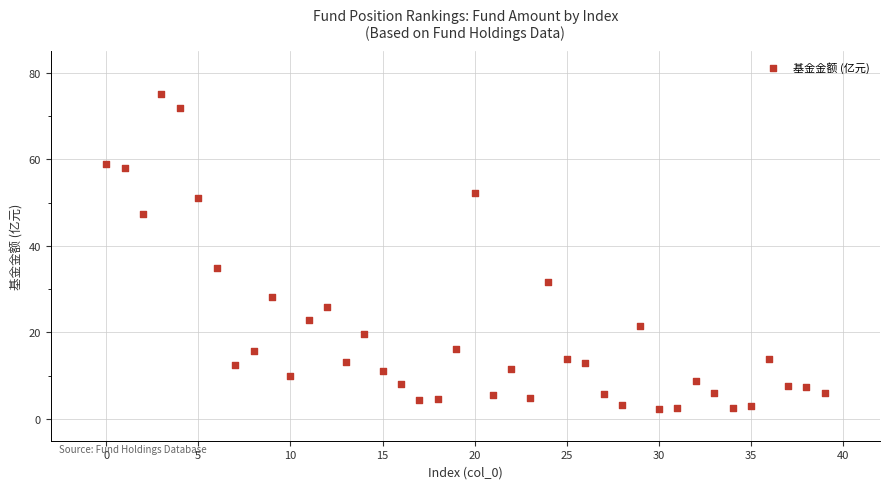

What Y value in the scatter plot is closest to 38?

34.8